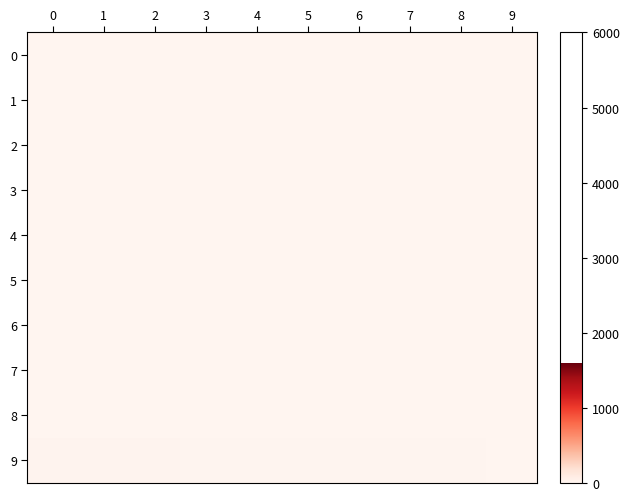

Reading right to left, extract all data points from this chart.

row_0: 0.0	0.0	0.0	0.0	0.0	0.0	0.0	0.0	0.0	0.0
row_1: 0.0	0.0	0.0	0.0	0.0	0.0	0.0	0.0	0.0	0.0
row_2: 0.0	0.0	0.0	0.0	0.0	0.0	0.0	0.0	0.0	0.0
row_3: 0.0	0.0	0.0	0.0	0.0	0.0	0.0	0.0	0.0	0.0
row_4: 0.0	0.0	0.0	0.0	0.0	0.0	0.0	0.0	0.0	0.0
row_5: 0.0	0.0	0.0	0.0	0.0	0.0	0.0	0.0	0.0	0.0
row_6: 0.0	0.0	0.0	0.0	0.0	0.0	0.0	0.0	0.0	0.0
row_7: 0.0	0.0	0.0	0.0	0.0	0.0	0.0	0.0	0.0	0.0
row_8: 5.0	4.0	3.0	2.0	1.0	0.0	0.0	0.0	0.0	0.0
row_9: 6.0	7.0	8.0	9.0	10.0	11.0	12.0	13.0	14.0	15.0